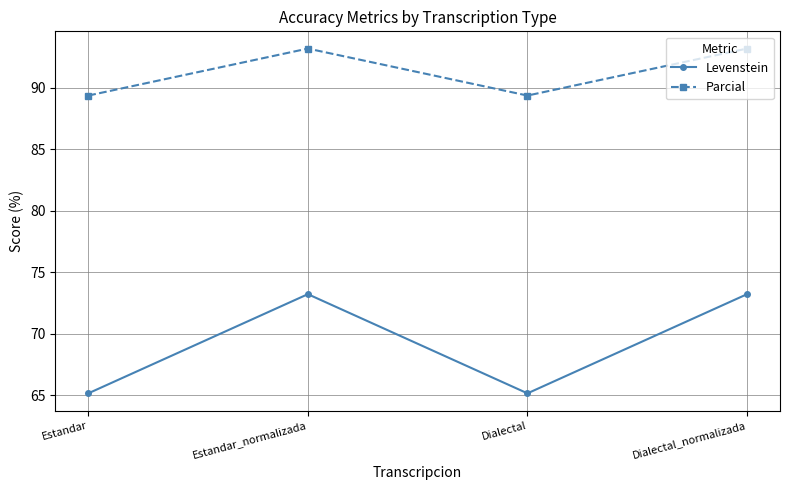

What is the sum of the Parcial values at Dialectal and Dialectal_normalizada?

182.5